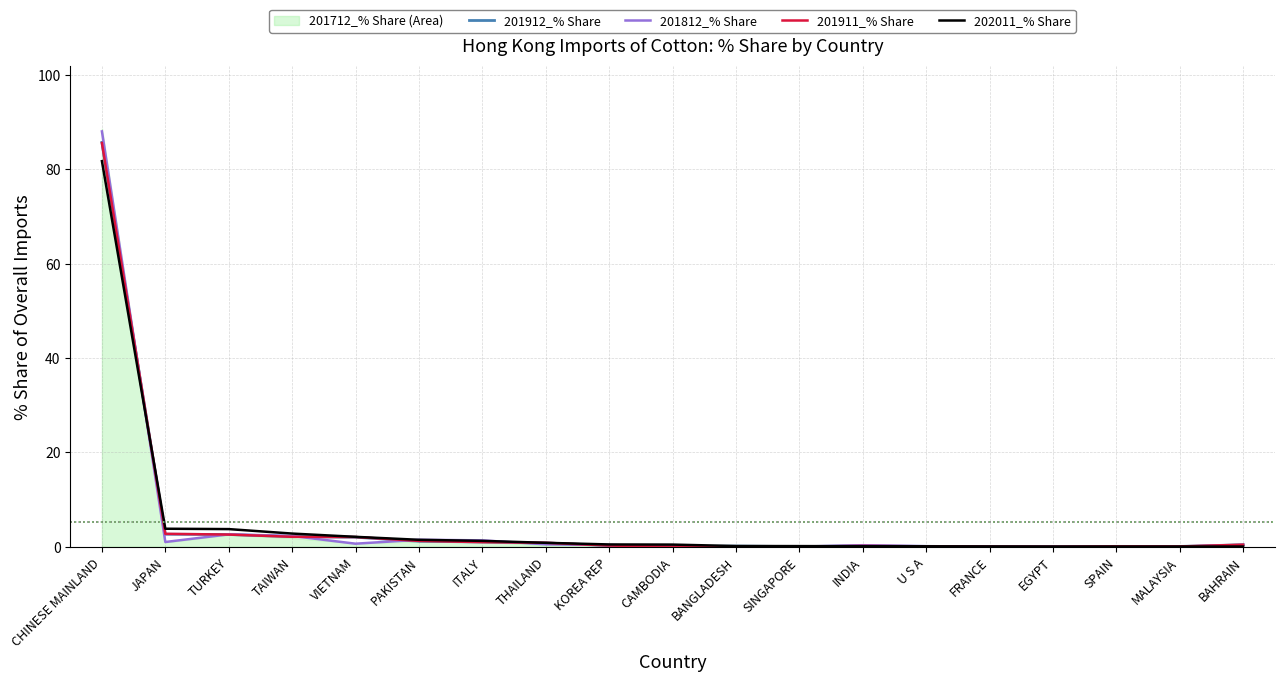

At which label does 201912_% Share reach its peak?

CHINESE MAINLAND